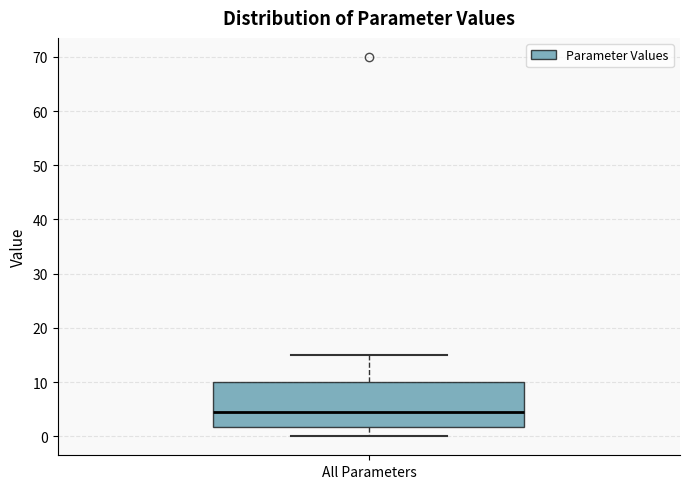

Where does the lower whisker of the box for All Parameters end on the y-axis? The values are not printed on the chart, so give them approximately, as read against the axis.

0